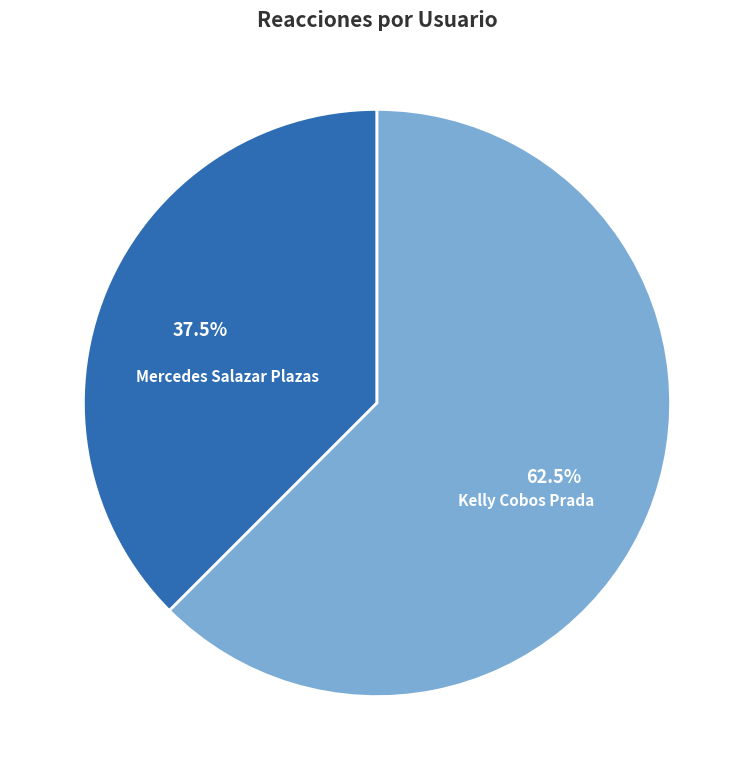

Which category has the biggest portion of the pie?

Kelly Cobos Prada